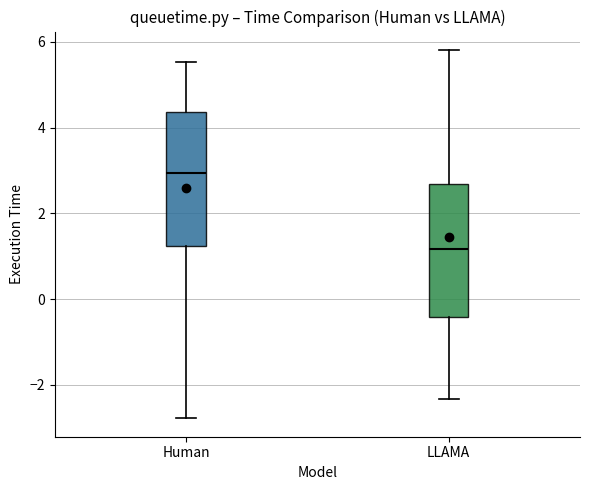

Reading left to right, read every box against the y-axis: the position of its median line, the range the box covers, and the ends of its whiskers. The values are not printed on the chart, so give them approximately, as read against the axis.

Human: median 3.0, box 1.2 to 4.4, whiskers -2.8 to 5.6
LLAMA: median 1.2, box -0.4 to 2.6, whiskers -2.4 to 5.8